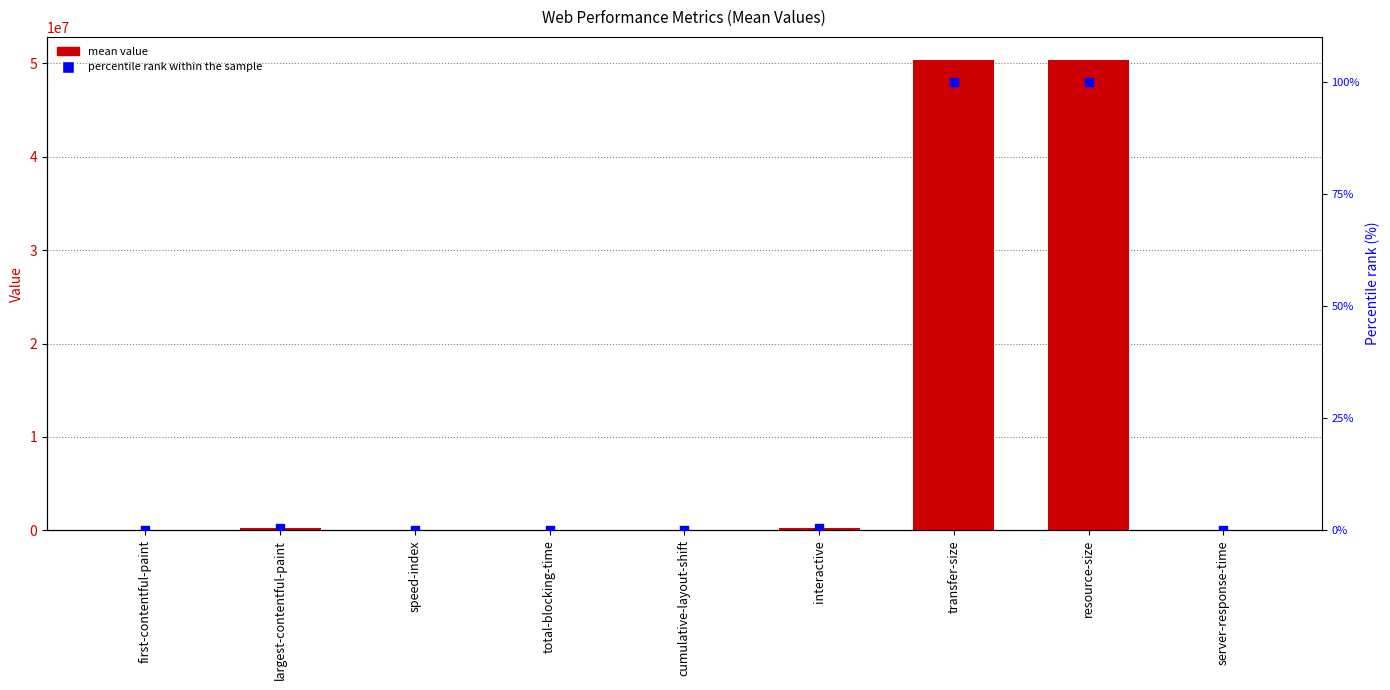

Which series has the largest Y range (max minus min)?

mean value